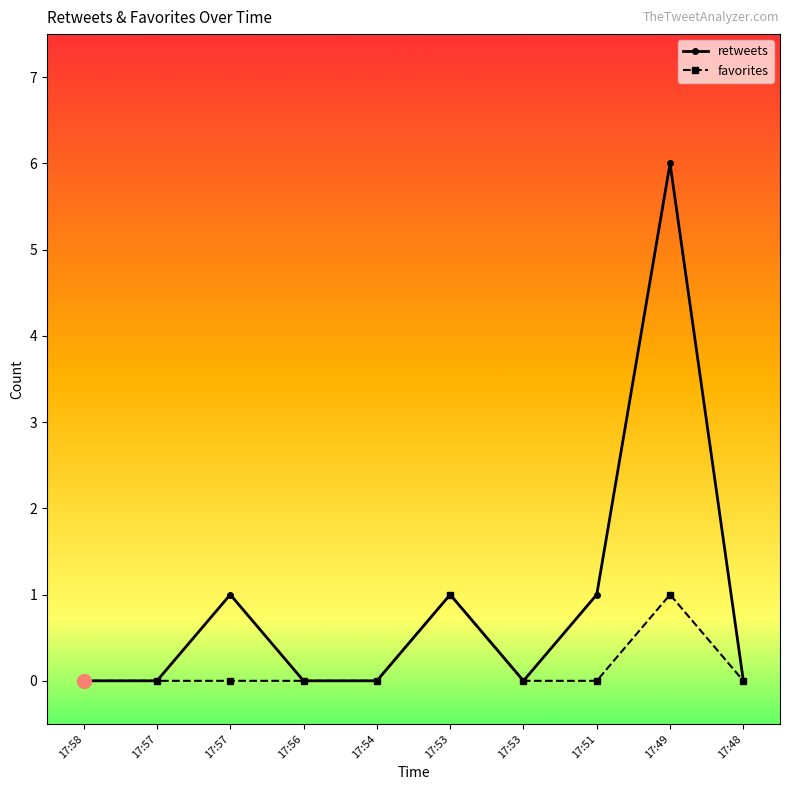

Is it true that favorites equals 0 at 17:54?

True